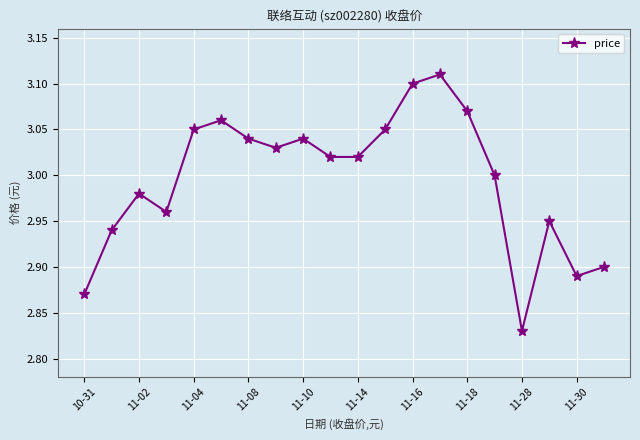

What is the difference between the maximum and minimum values?

0.3